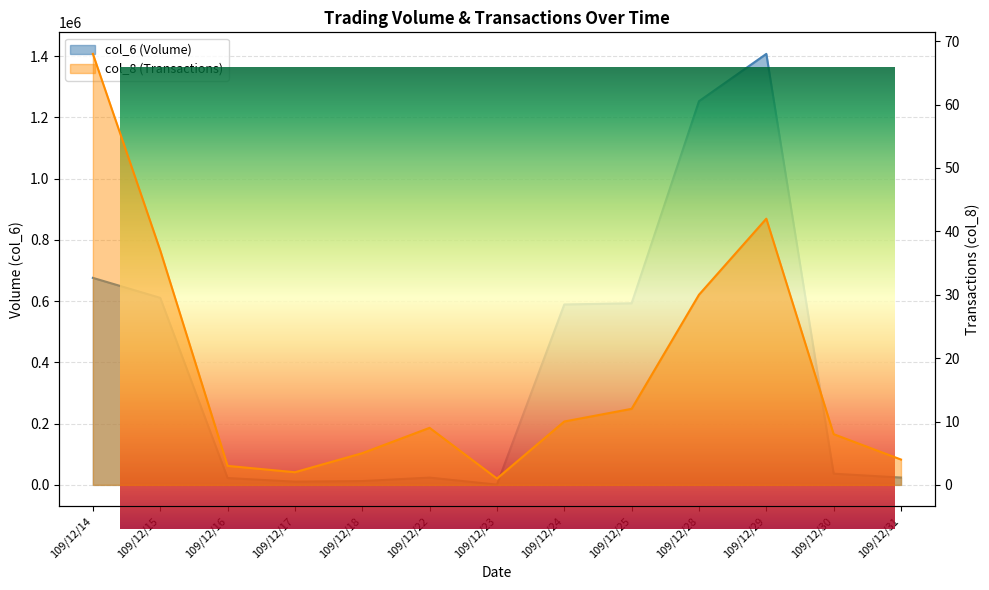

How many lines are shown in the chart?

2